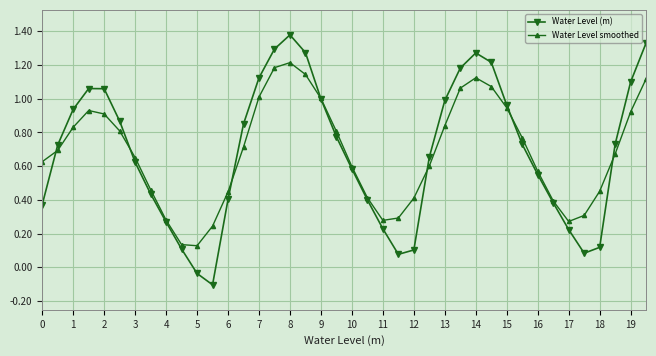

Does the chart display data point markers on the line(s)?

Yes